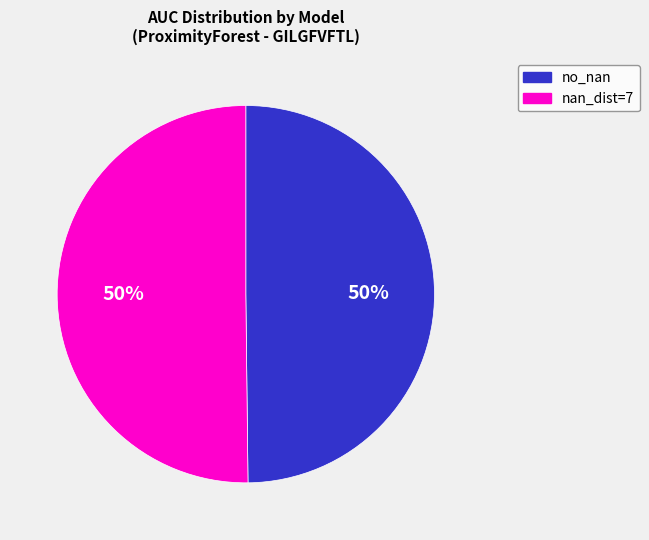

To the nearest percent, what is the average slice percentage?

50%